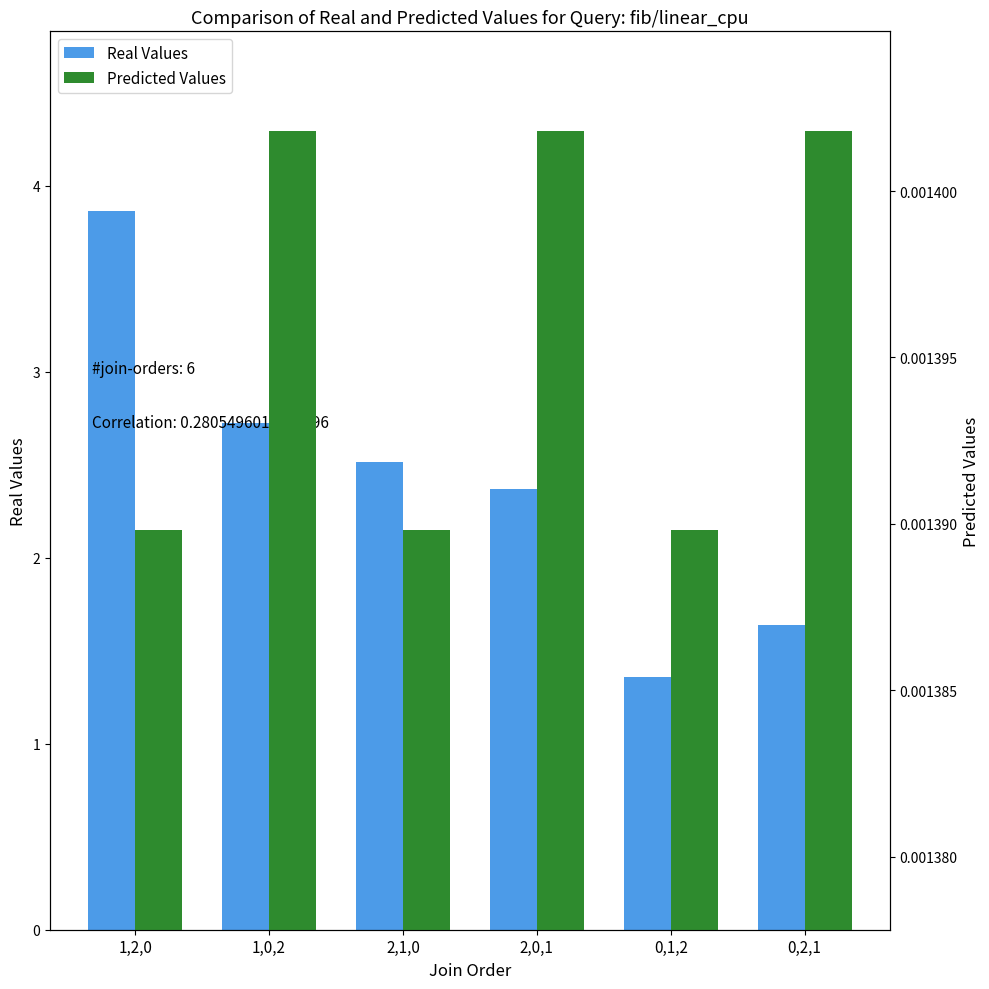

Which has a higher value, 0,2,1 or 2,0,1?

2,0,1